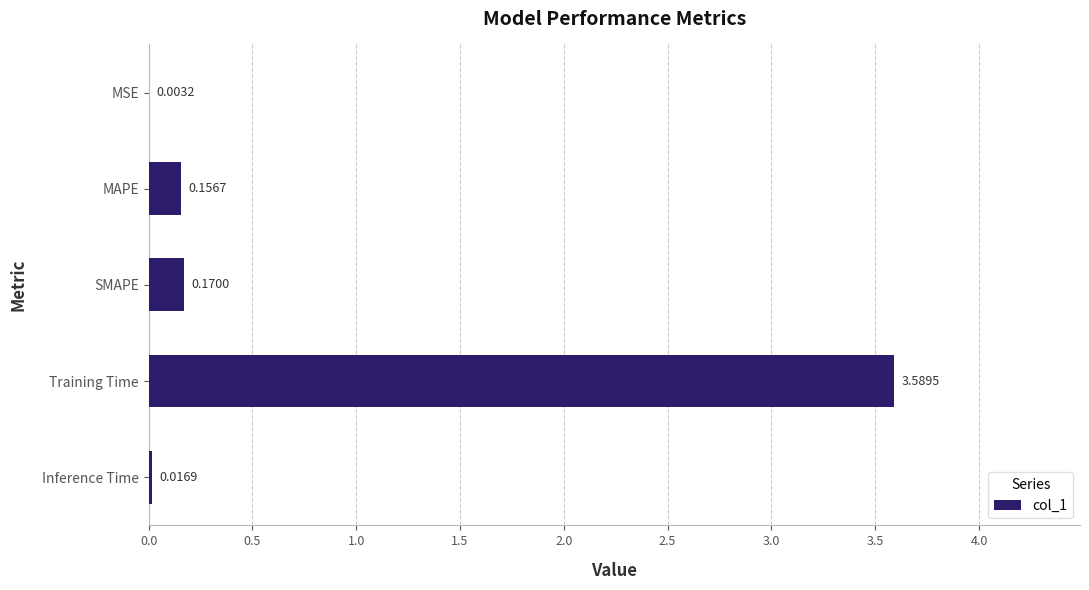

What is the sum of the values at SMAPE and Training Time?

3.8